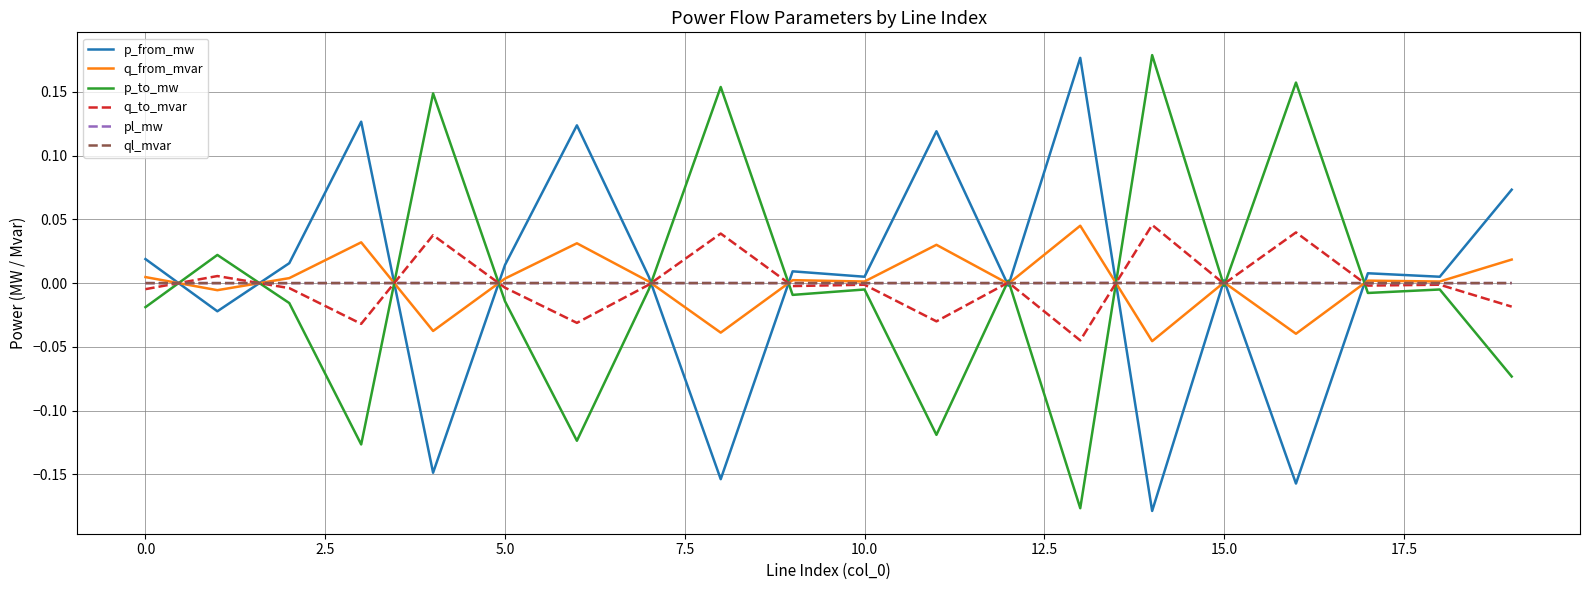

True or false: p_to_mw and p_from_mw intersect in this chart.

True